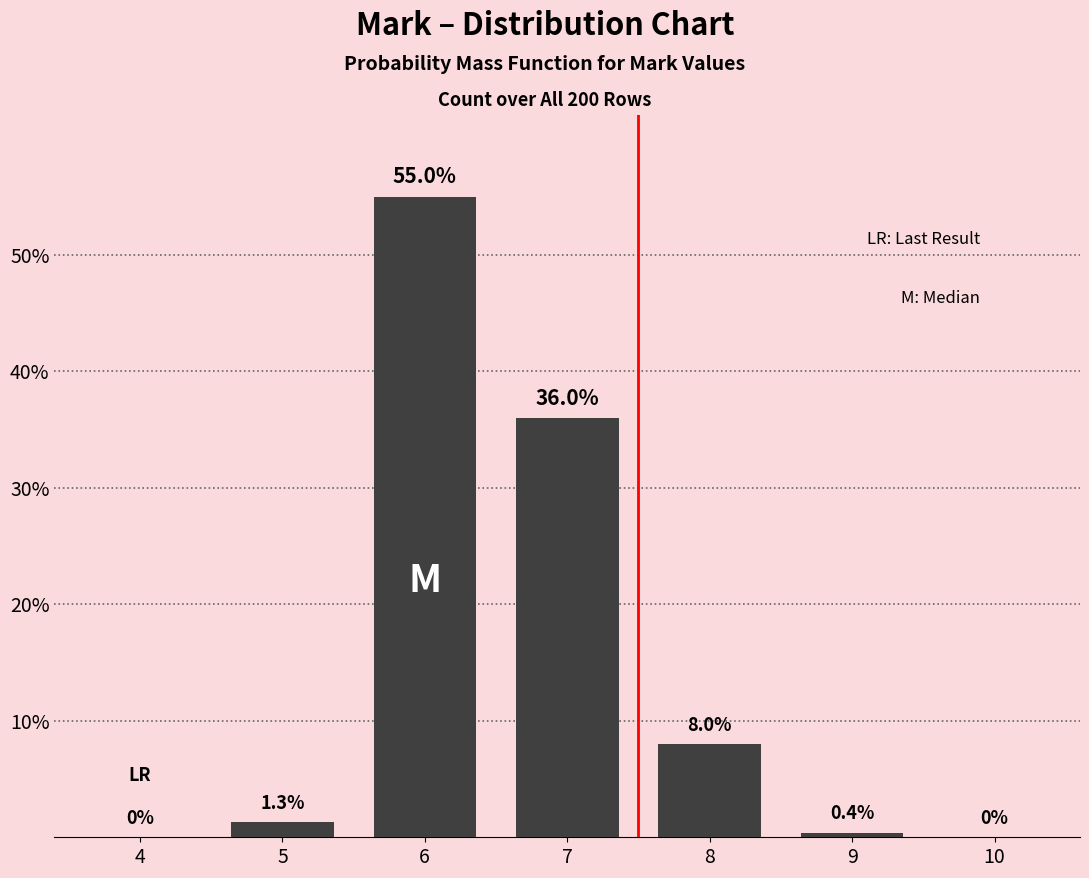

Reading left to right, list all the values displayed in this chart.

4=0.0	5=1.3	6=55.0	7=36.0	8=8.0	9=0.4	10=0.0